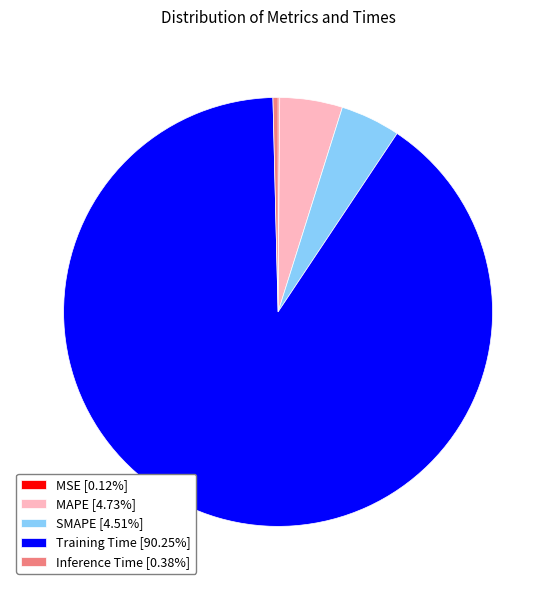

Is there a majority slice in this chart?

Yes